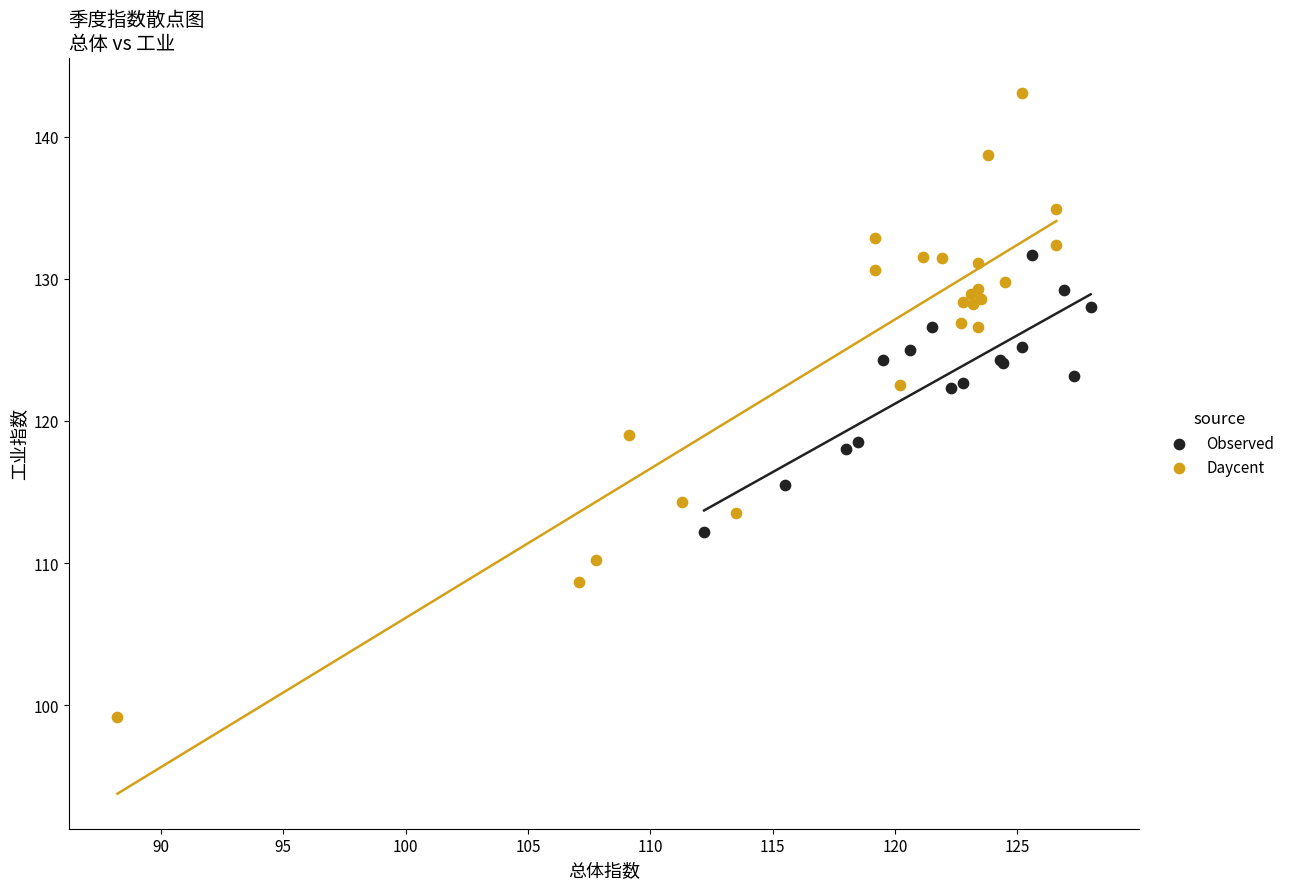

Which series contains the highest Y value?

Daycent